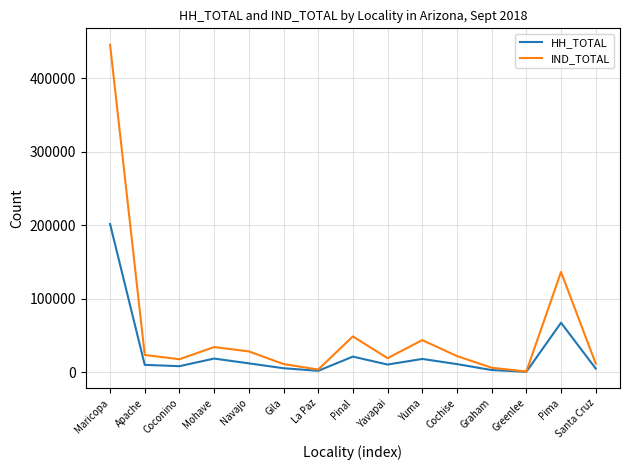

What is the average value of the IND_TOTAL series?

56648